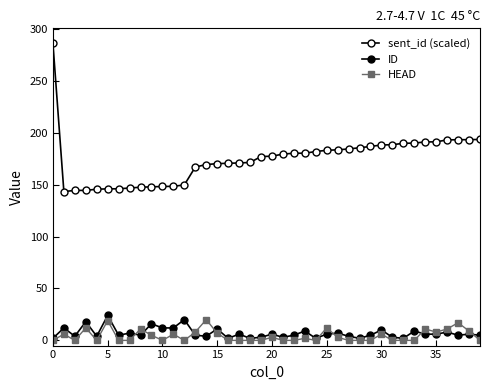

What is the sum of all ID values?

283.0